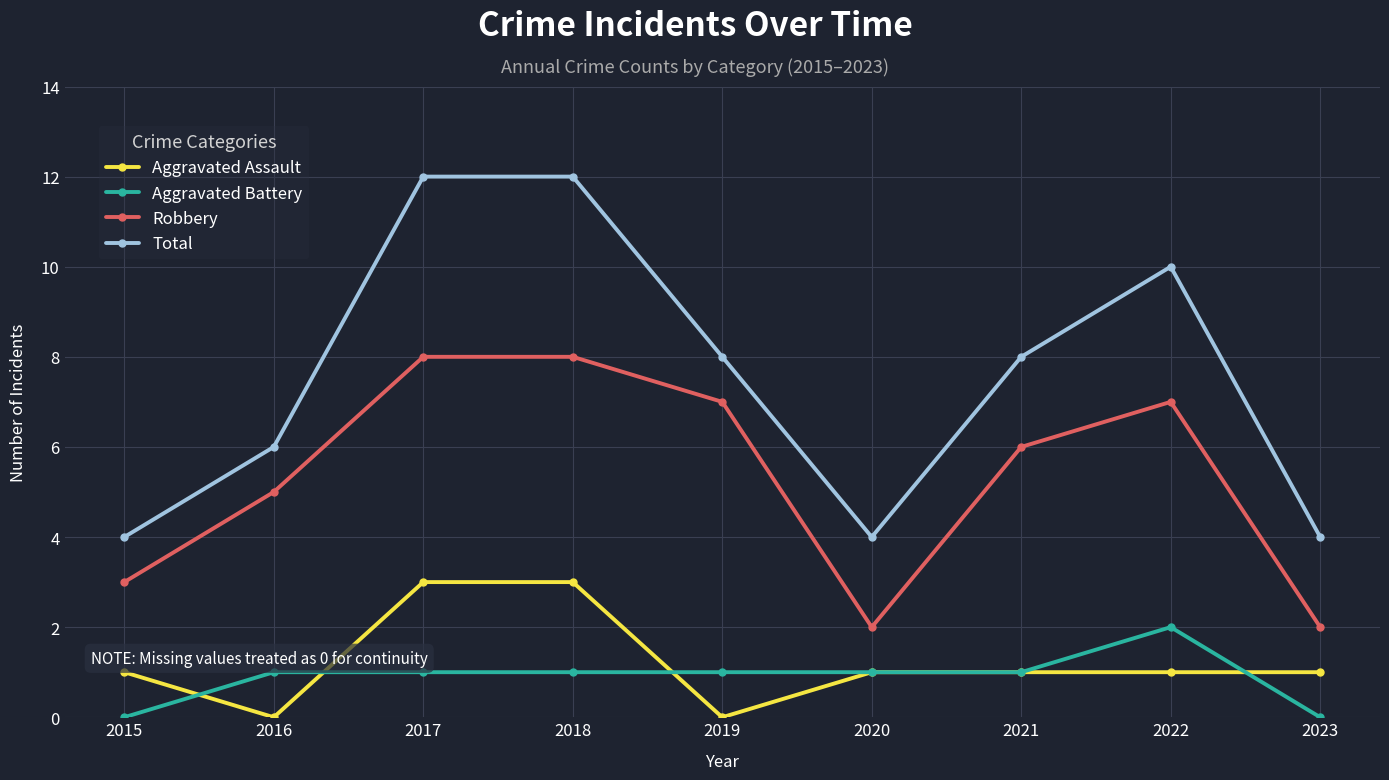

How many distinct data groups are displayed?

4